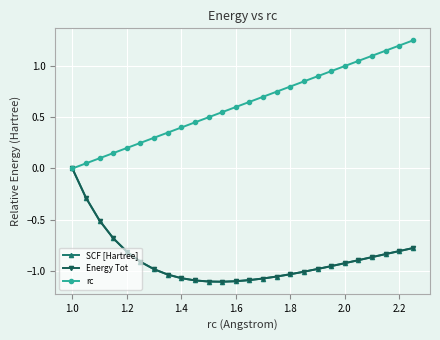

Is this an area chart (filled region under the line)?

No